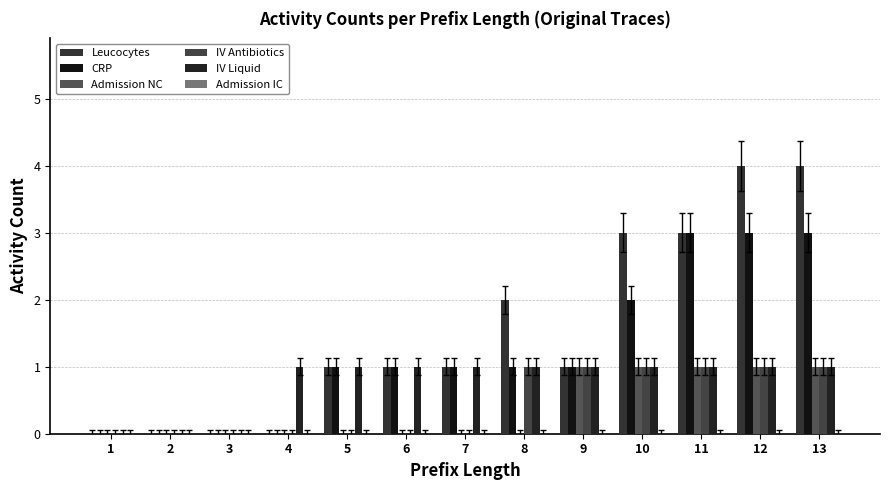

Count the number of data series in this chart.

5